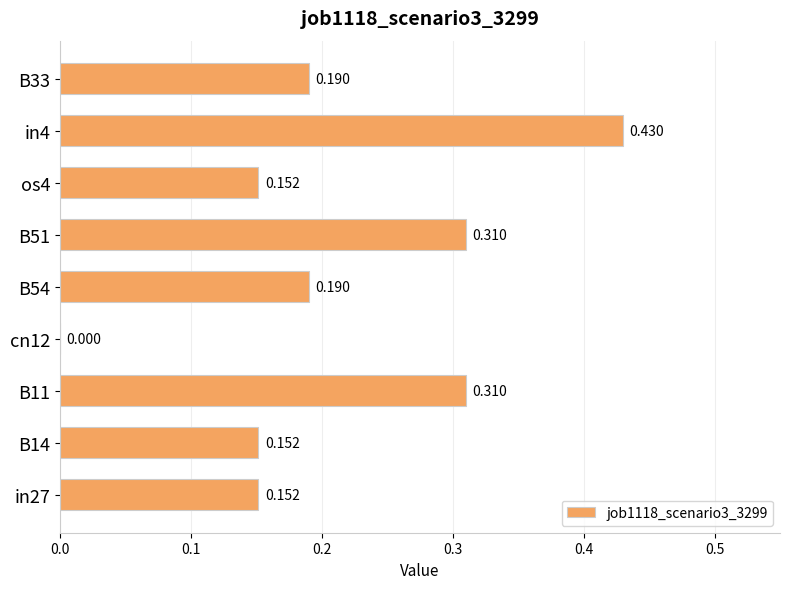

How many series are shown in this chart?

1